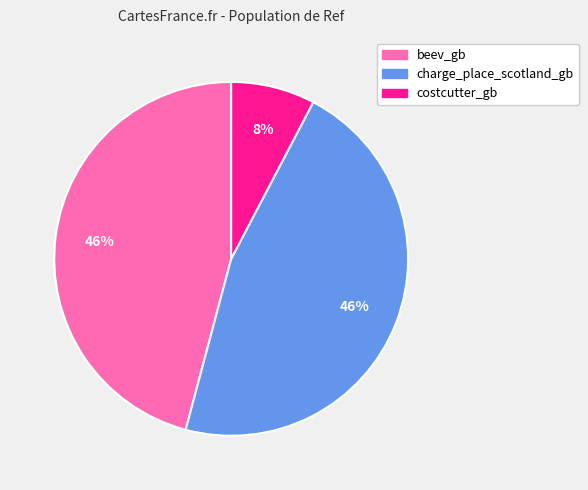

Is it true that charge_place_scotland_gb is 33% of the pie?

False